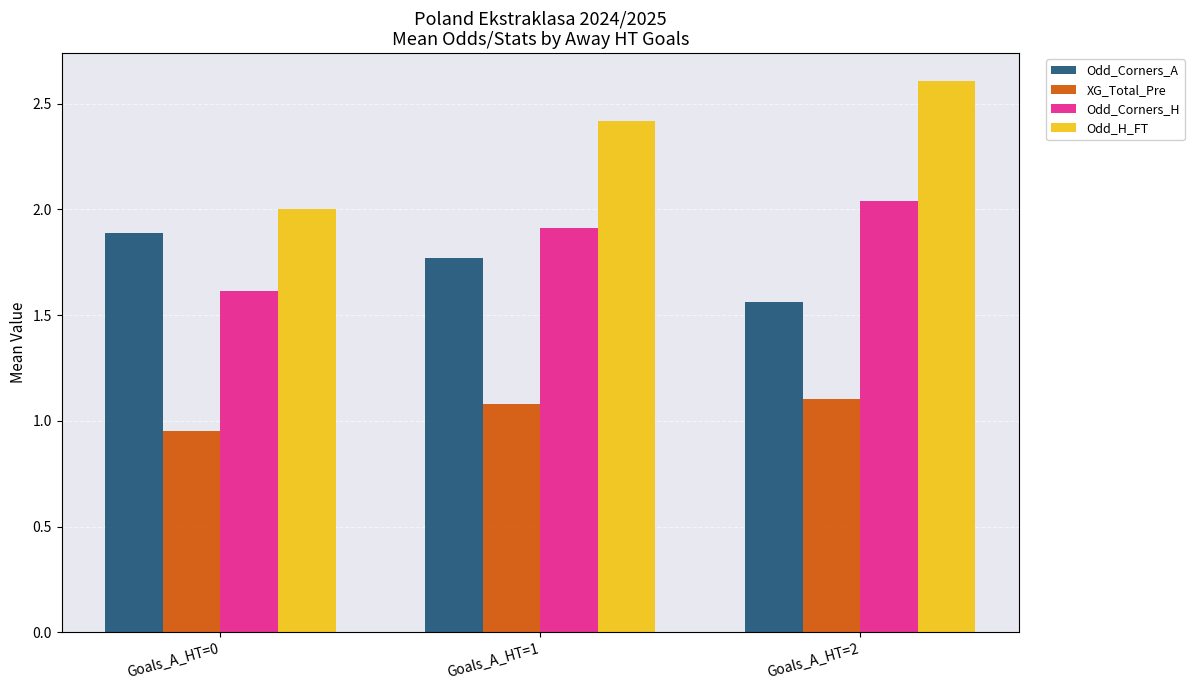

Does the chart contain any negative values?

No